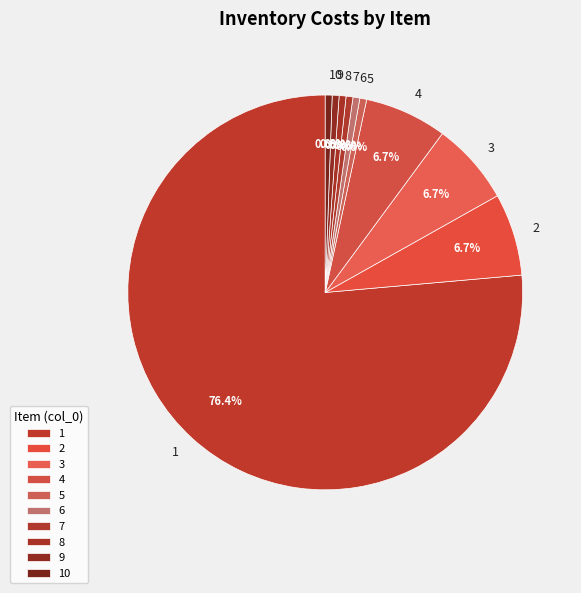

True or false: 2 accounts for 1% of the total.

False